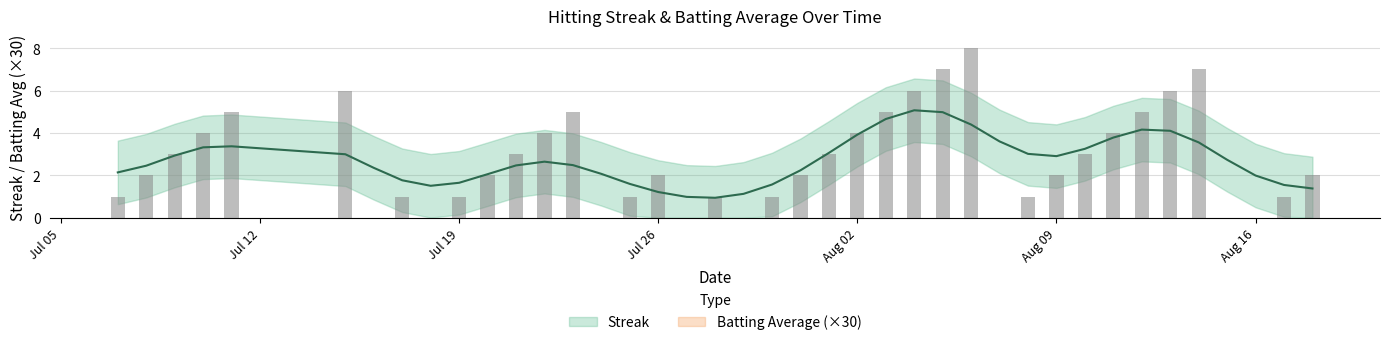

Does the chart contain stacked bars?

No